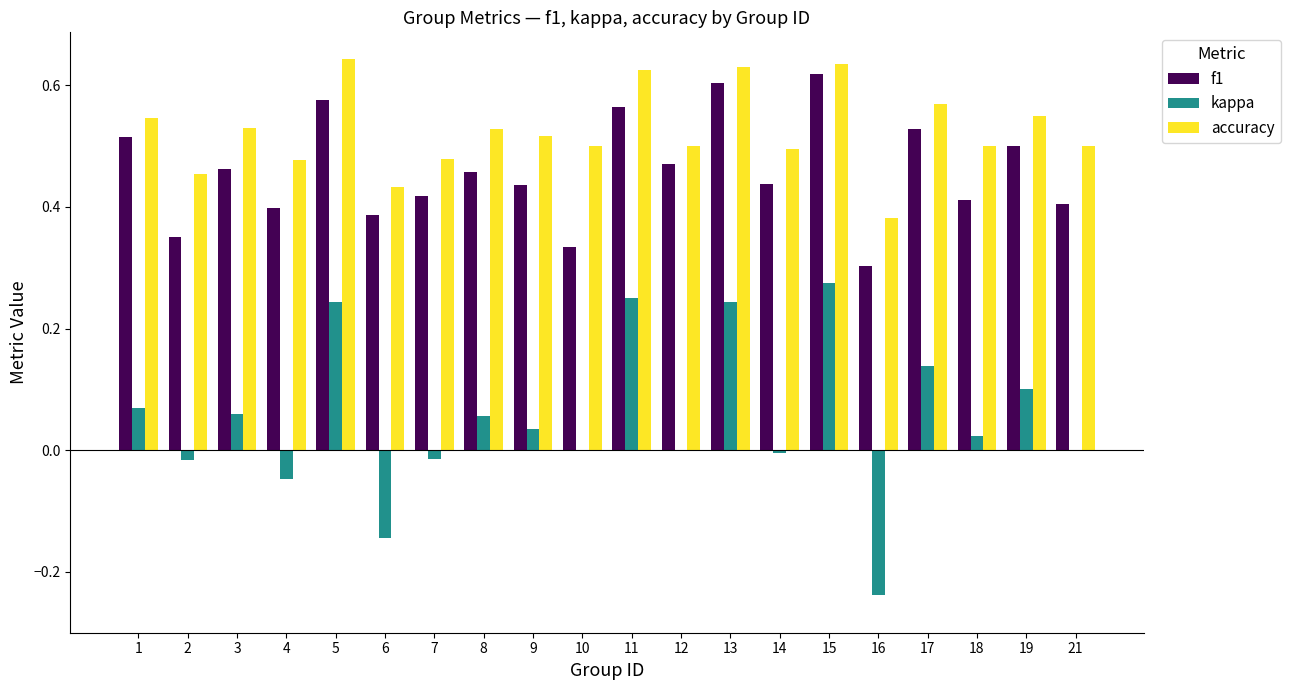

Between 1 and 15, which series saw the biggest shift?

kappa